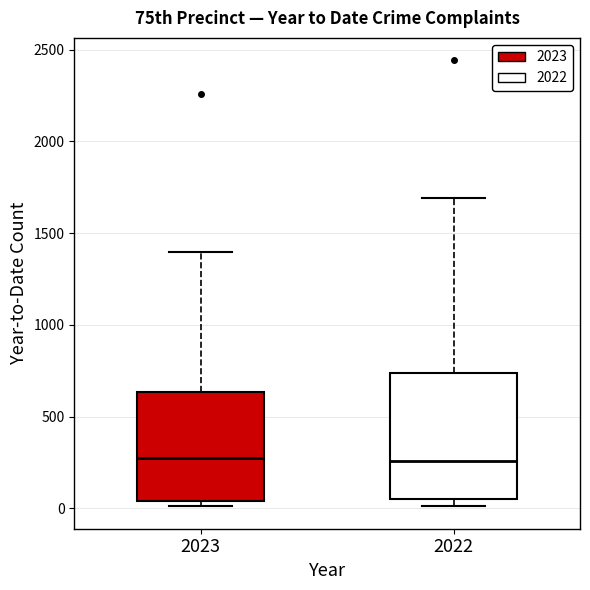

Reading left to right, transcribe this box plot: for each box, give where its median line is, the range the box spans, and where its two whiskers end, as read against the y-axis. The values are not printed on the chart, so give them approximately, as read against the axis.

2023: median 250, box 50 to 650, whiskers 0 to 1400
2022: median 250, box 50 to 750, whiskers 0 to 1700